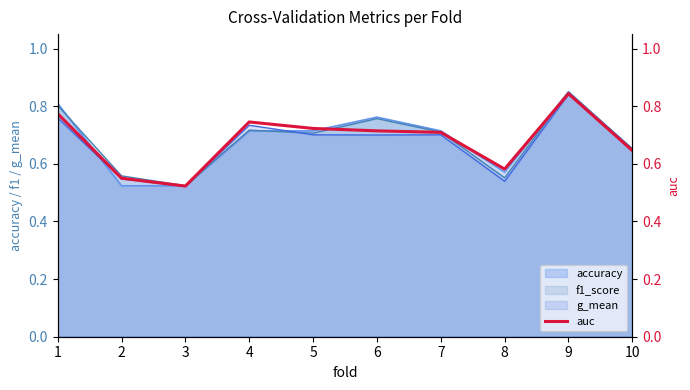

At which label is the value closest to 0?

3